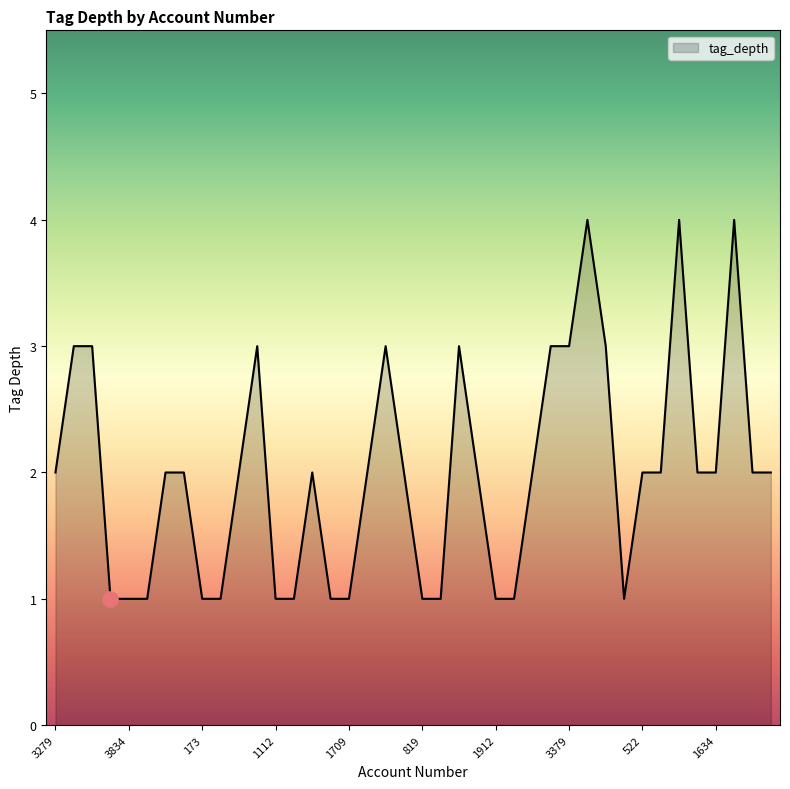

What is the difference between the maximum and minimum values?

3